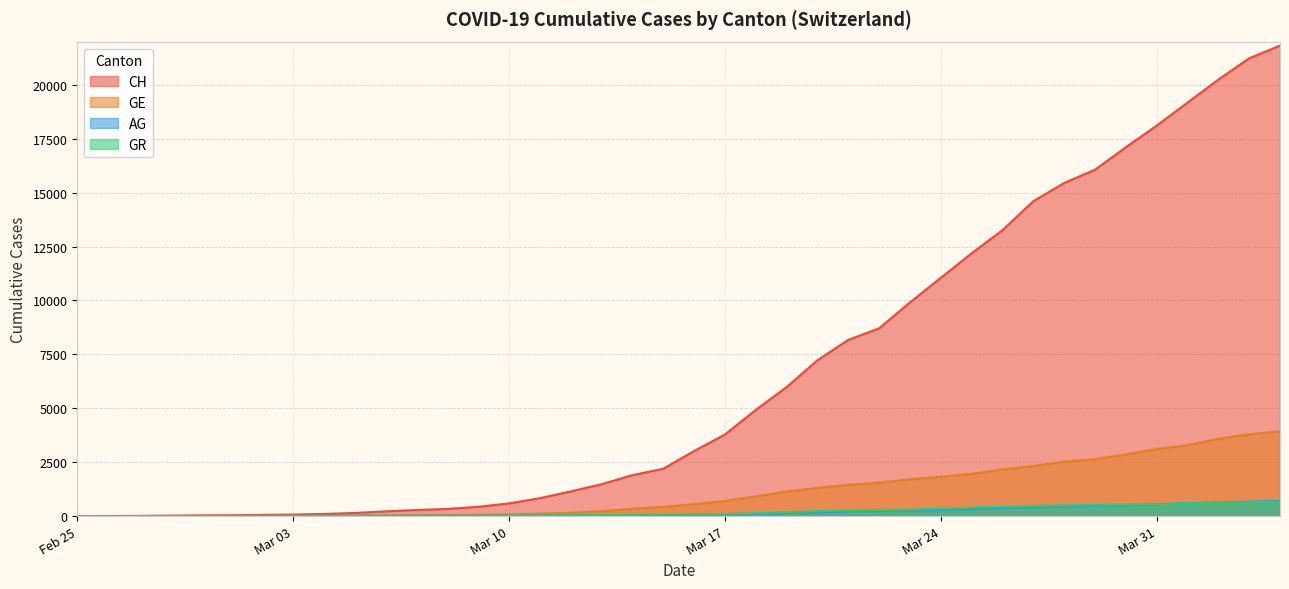

What are all the series names shown in the legend?

CH, GE, AG, GR